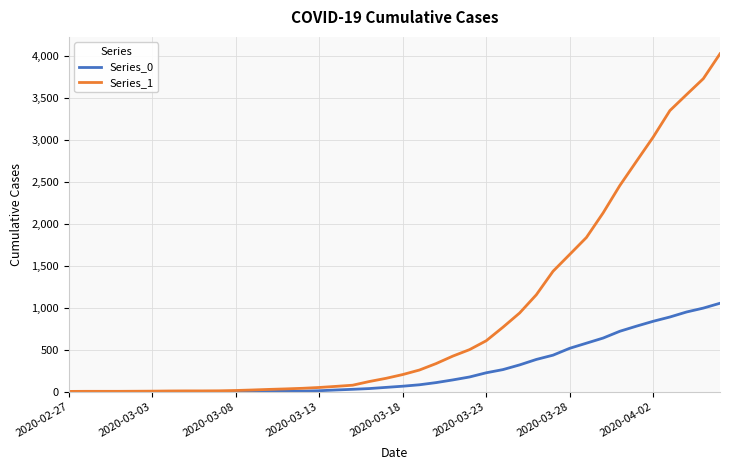

What is the greatest value displayed?

4028